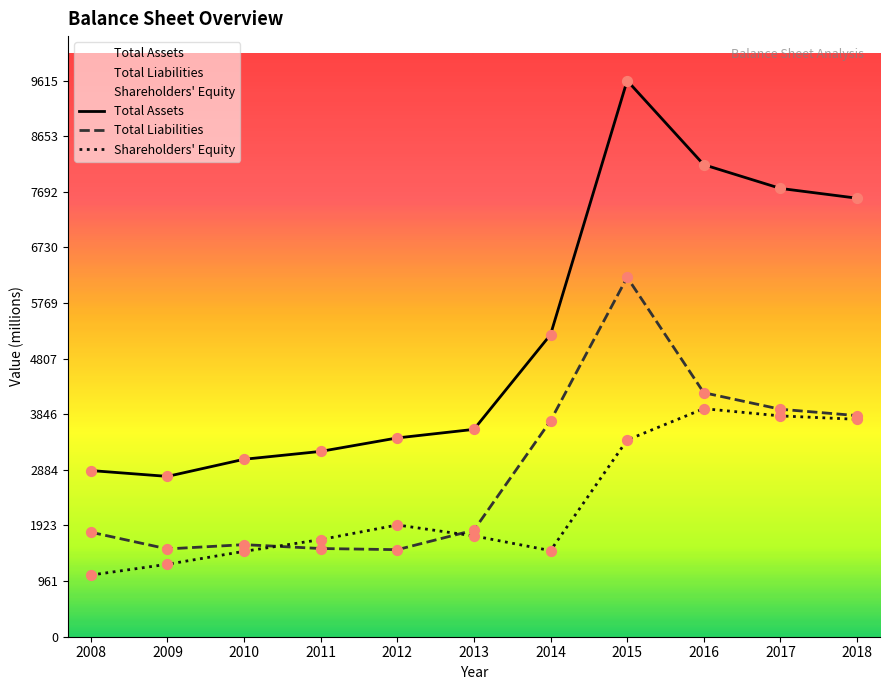

At which category is the sum across all series the highest?

2015